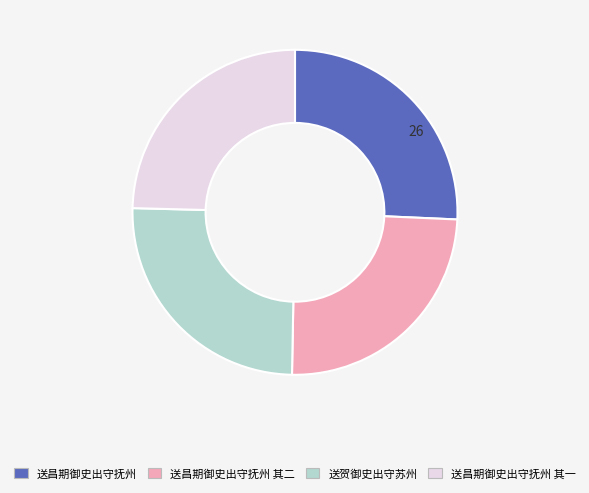

Between 送贺御史出守苏州 and 送昌期御史出守抚州 其二, which is larger?

送贺御史出守苏州